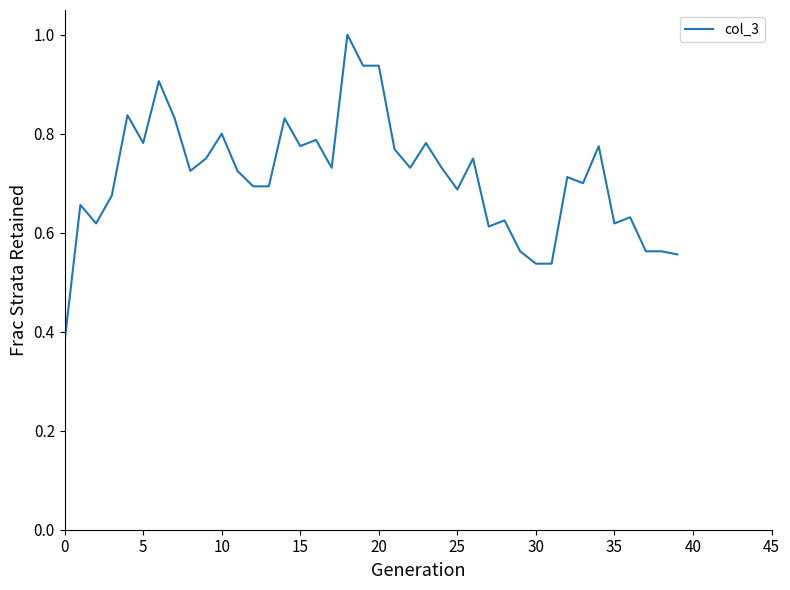

What is the maximum value shown in the chart?

1.0